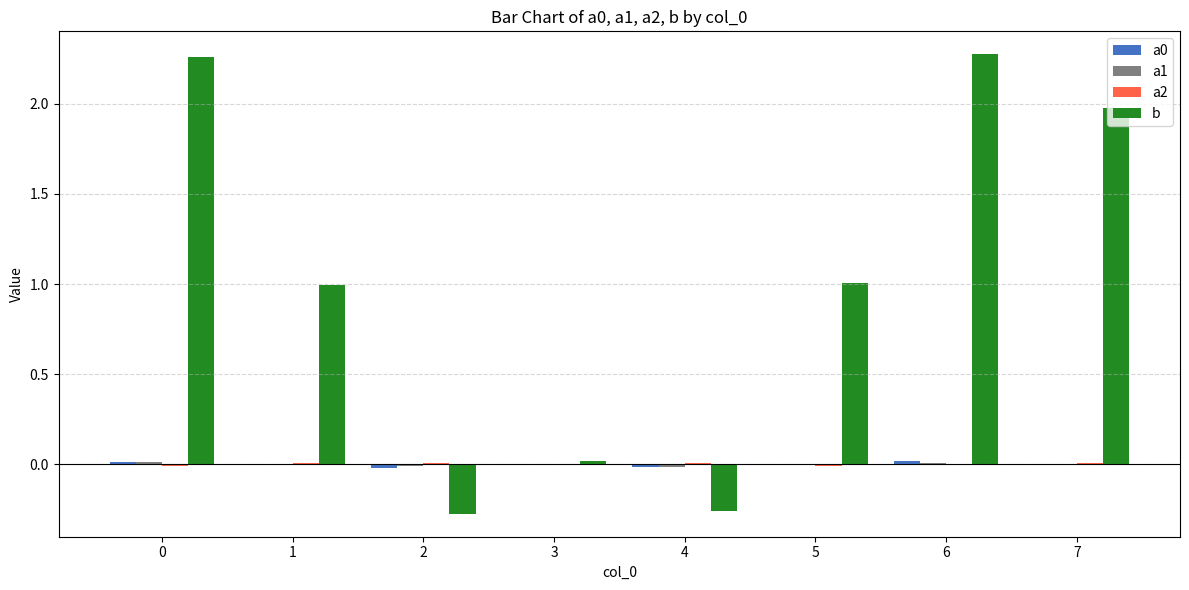

How many groups of bars are there?

8